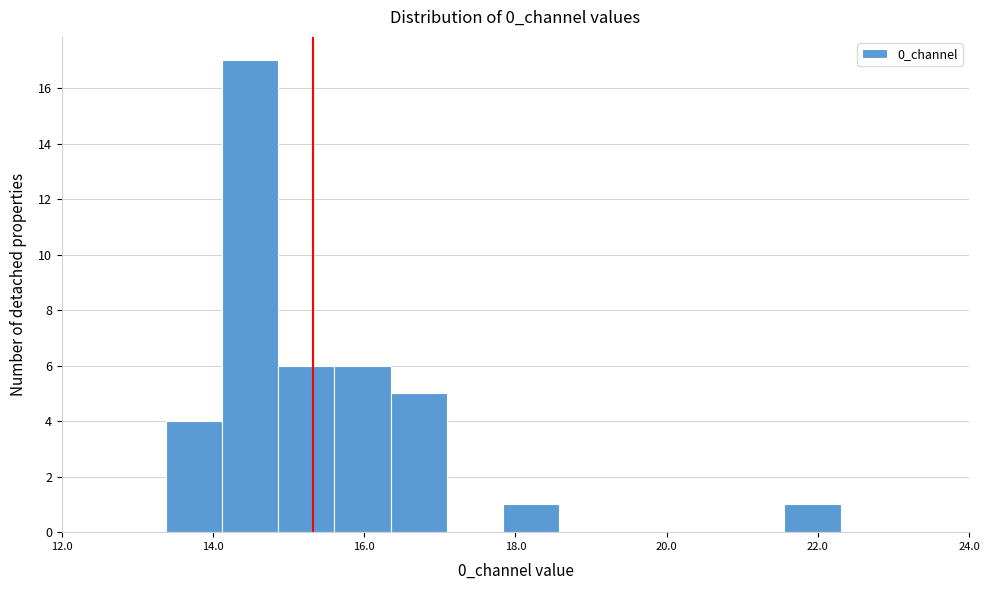

Around what value on the x-axis is the tallest bar? Give the approximate position of its centre, as read against the axis.

14.4